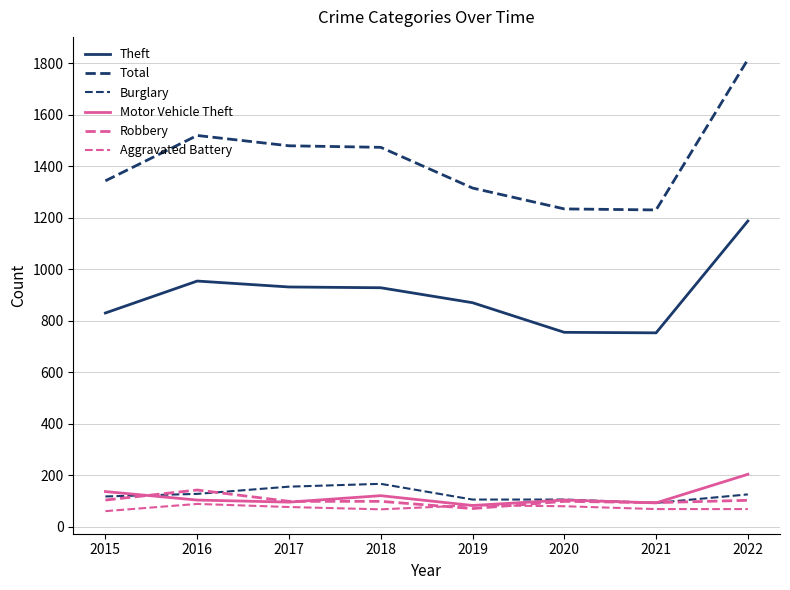

How many series are shown in this chart?

6